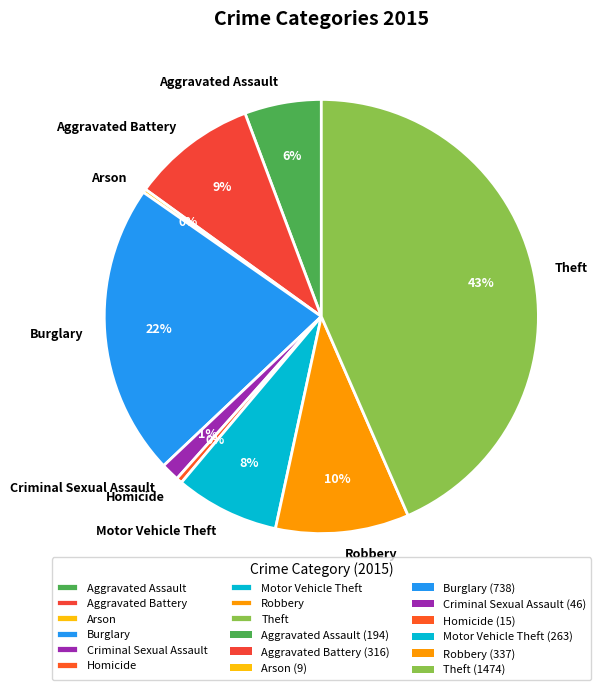

Combined, do Theft and Robbery account for over 50%?

Yes